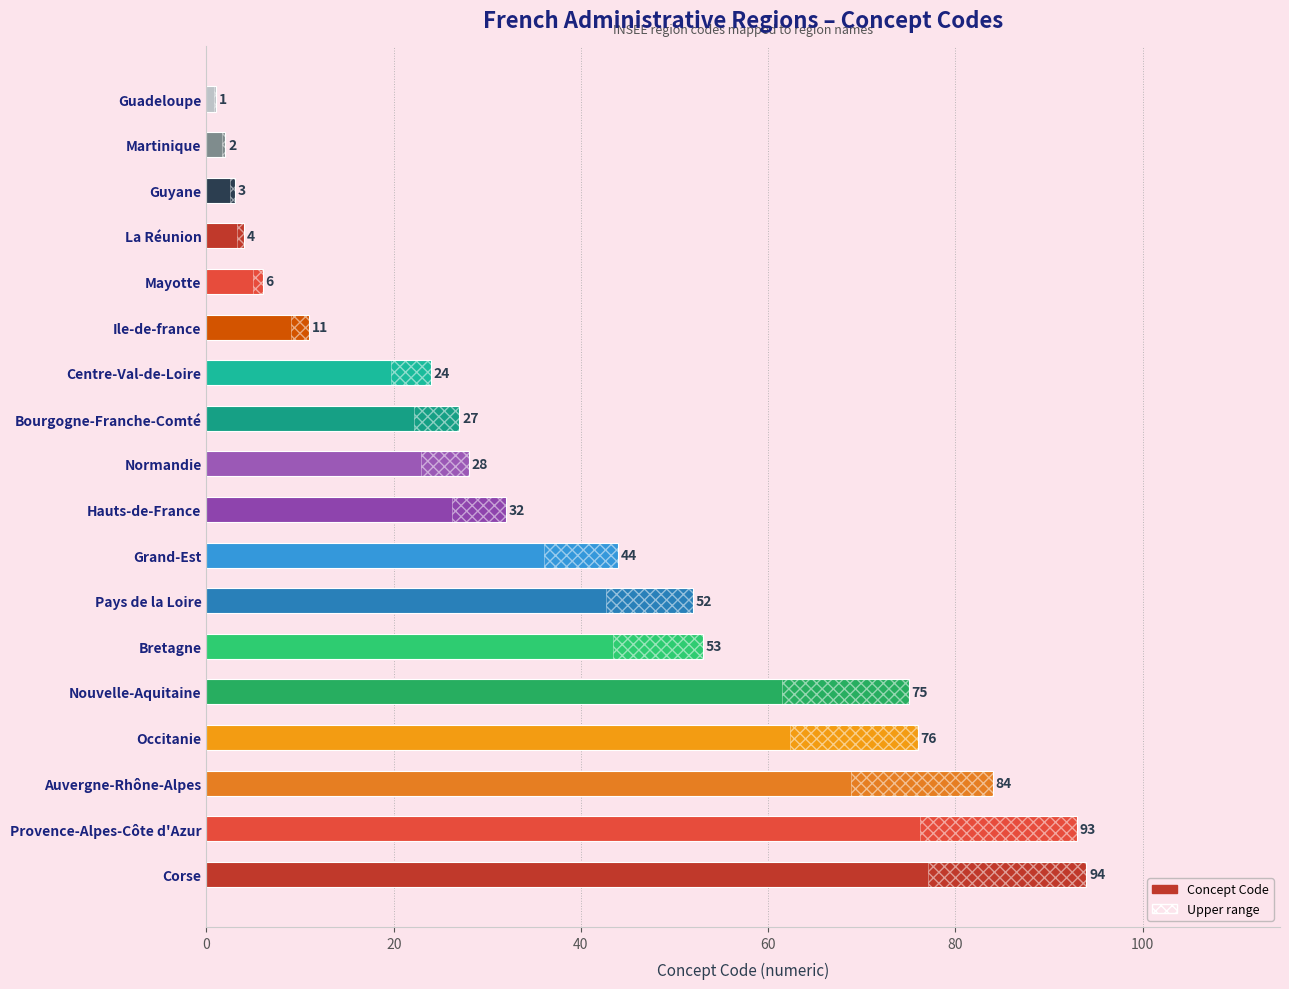

True or false: the data shows 3 at La Réunion.

False